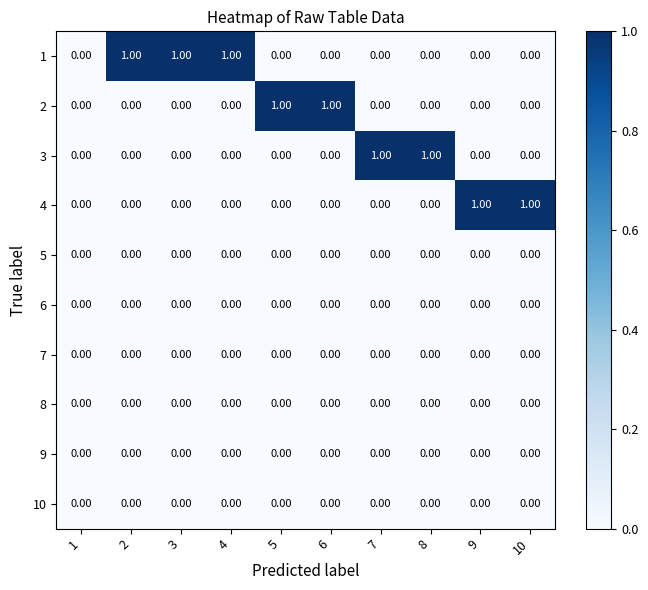

Which label corresponds to the smallest value in the chart?

1